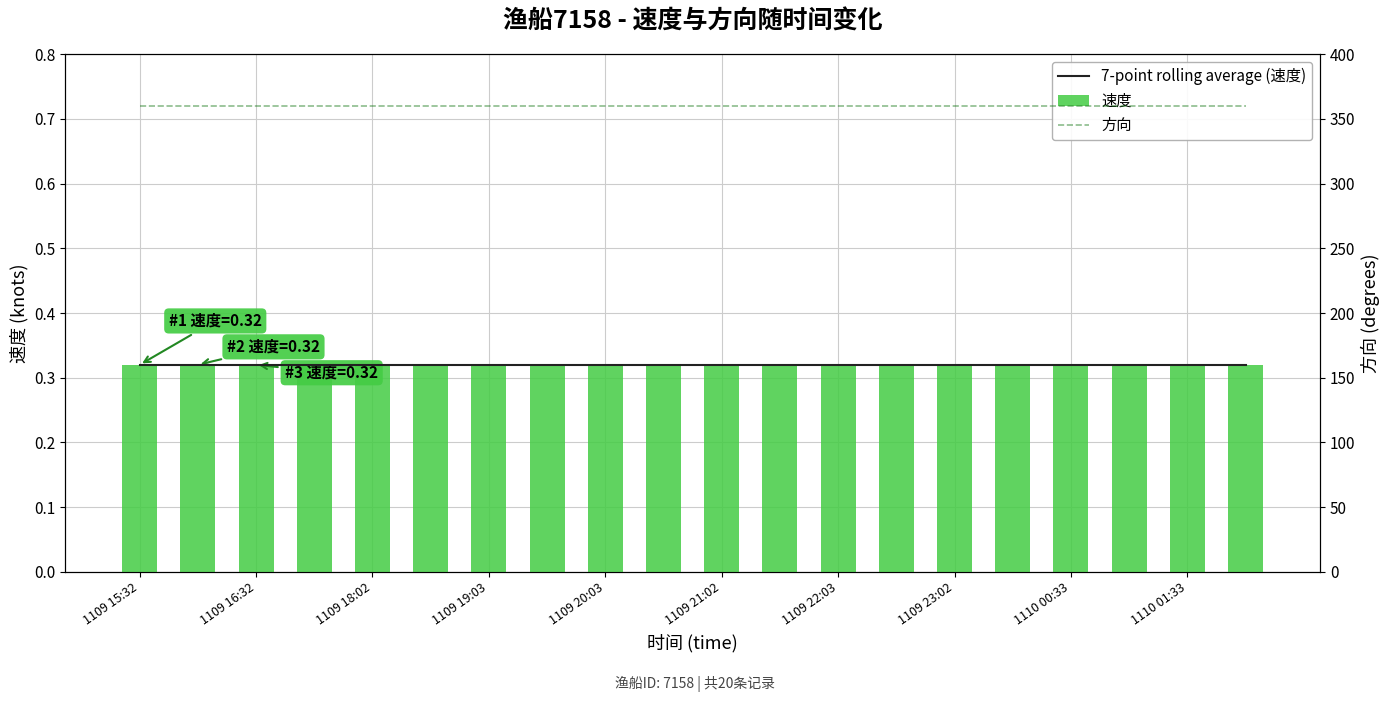

Which has a higher value, 1109 15:32 or 1109 23:02?

1109 15:32